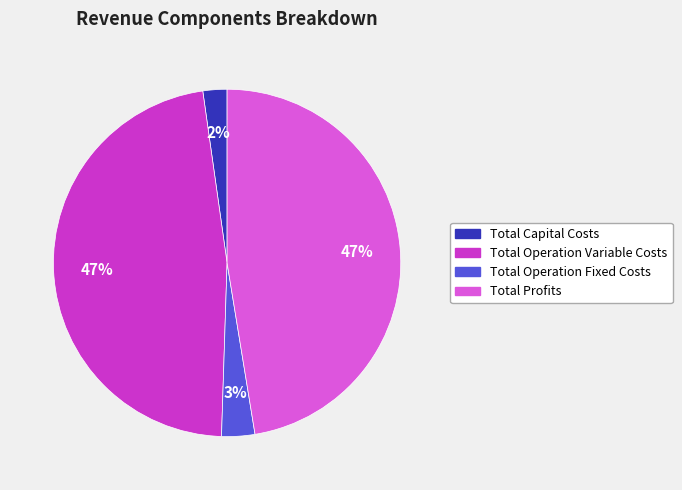

How many segments does this pie chart have?

4